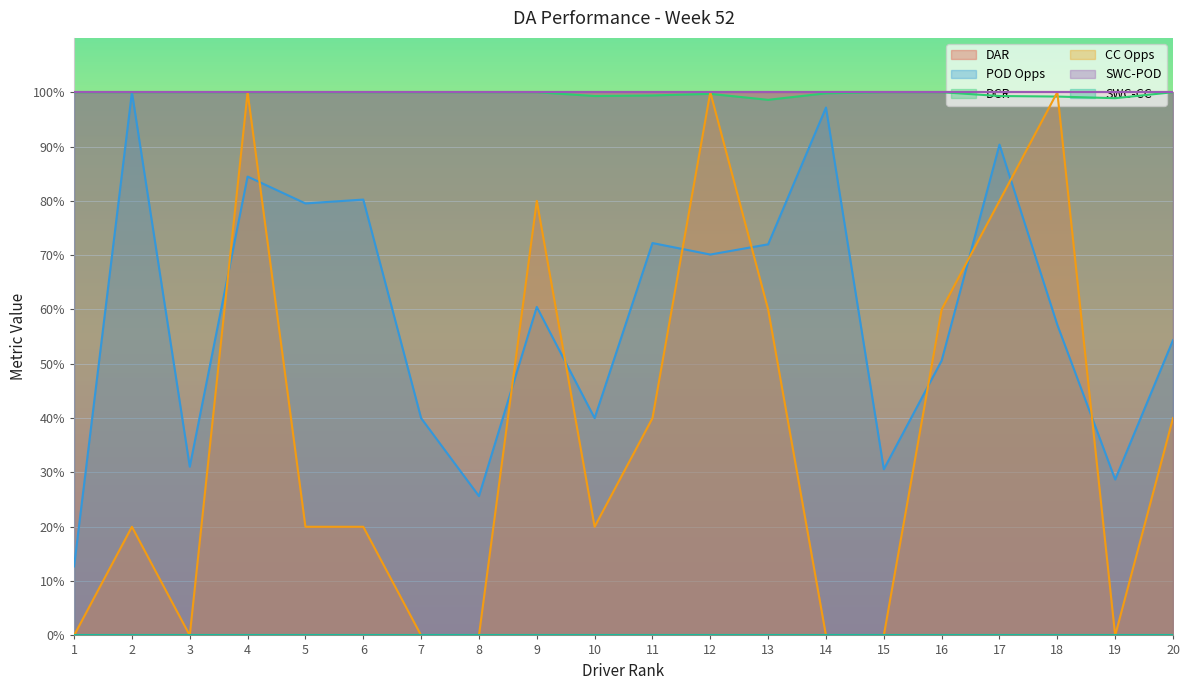

The value of DCR at 12 is 99.7. True or false?

True